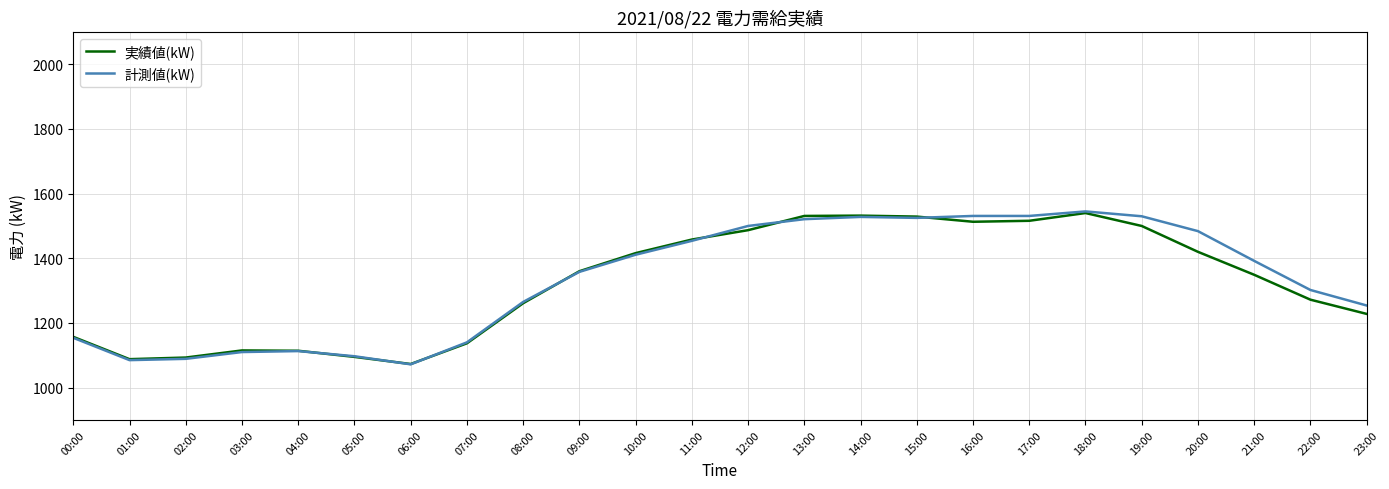

Which series changed the most between 07:00 and 19:00?

計測値(kW)